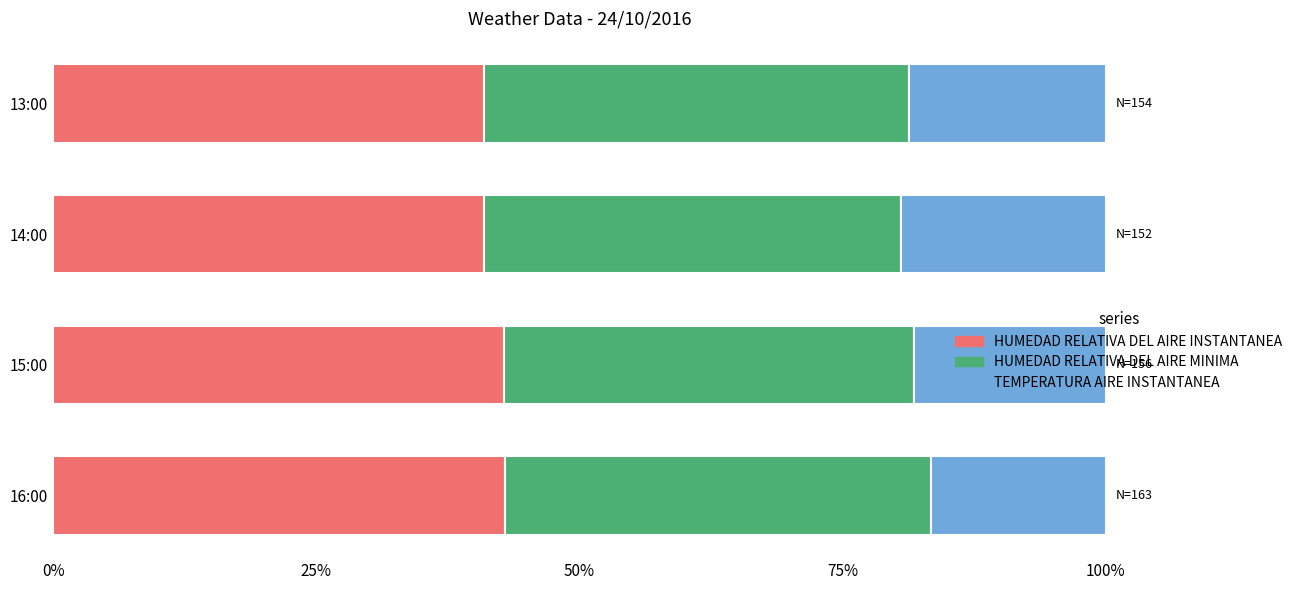

What is the average value of the HUMEDAD RELATIVA DEL AIRE INSTANTANEA series?

41.9